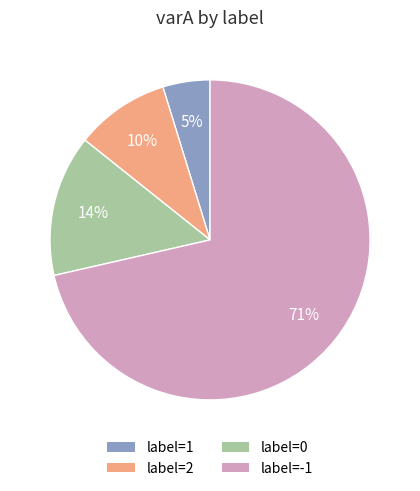

Does any single category account for the majority?

Yes